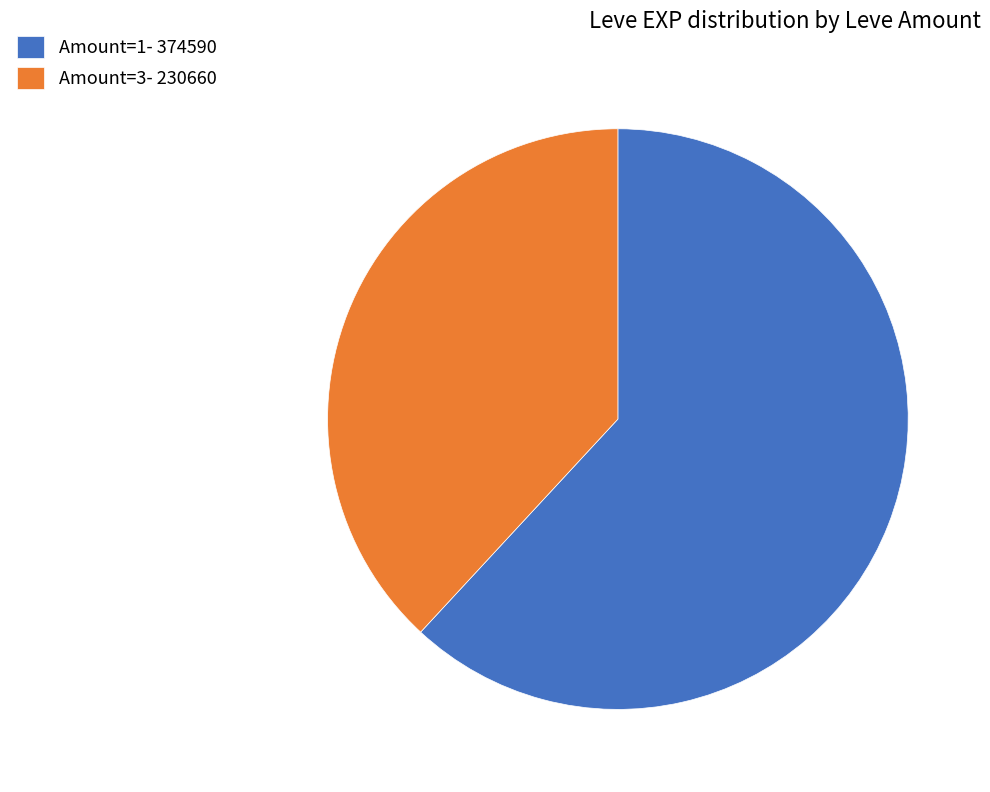

True or false: Amount=1- 374590 accounts for 62% of the total.

True